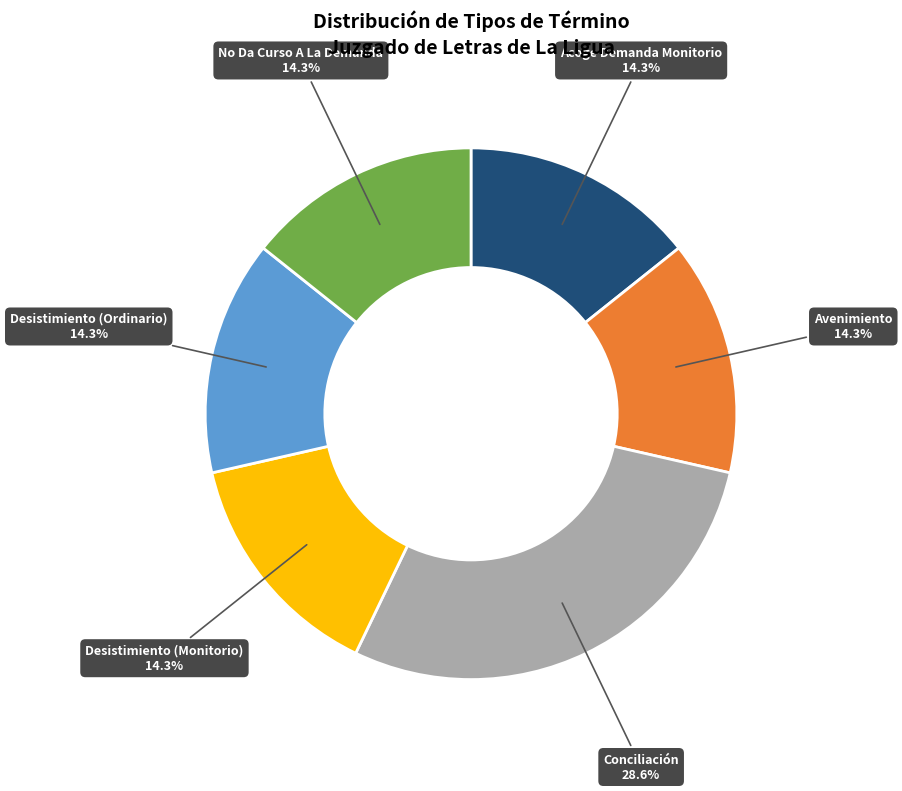

Does any single category account for the majority?

No